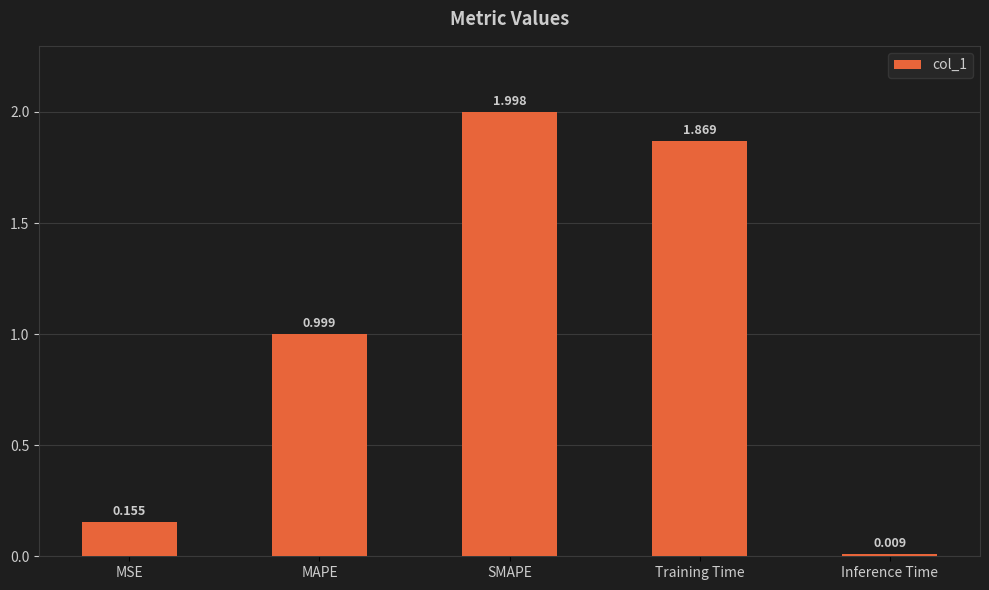

At which label is the value closest to 1?

MAPE